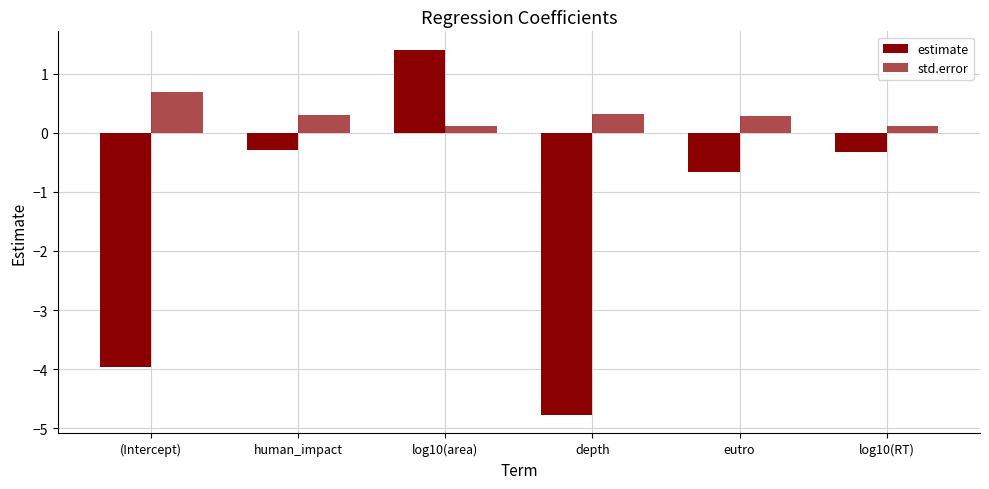

Does the chart contain any negative values?

Yes